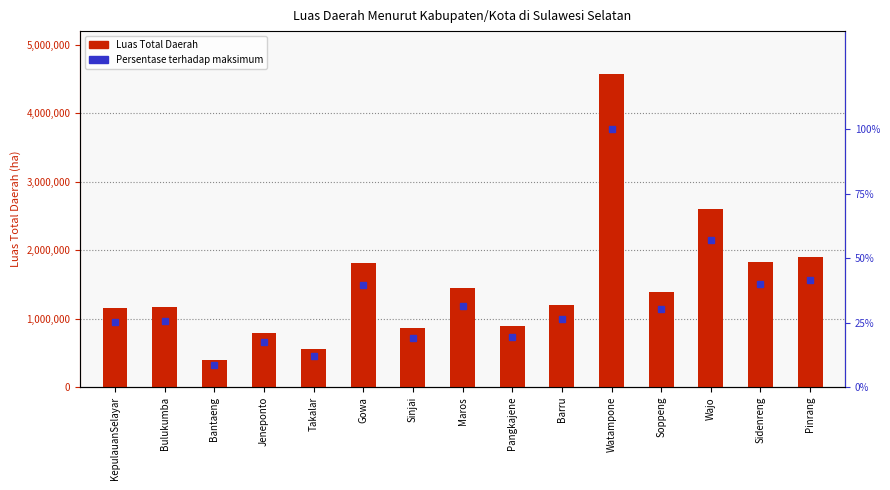

What is the difference between the Luas Total Daerah values at Bulukumba and Soppeng?

210018.0